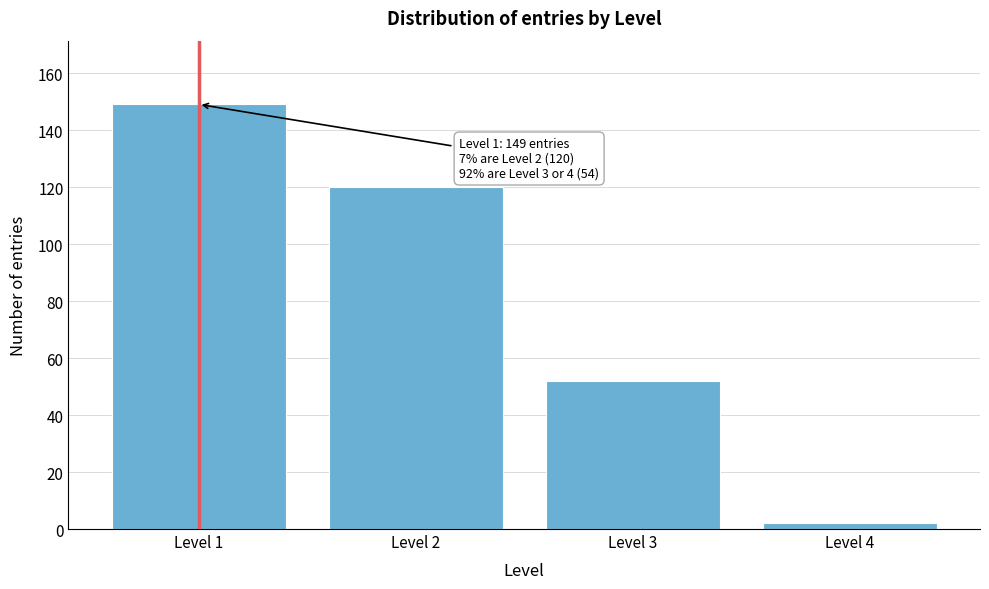

Reading left to right, list all the values displayed in this chart.

149	120	52	2